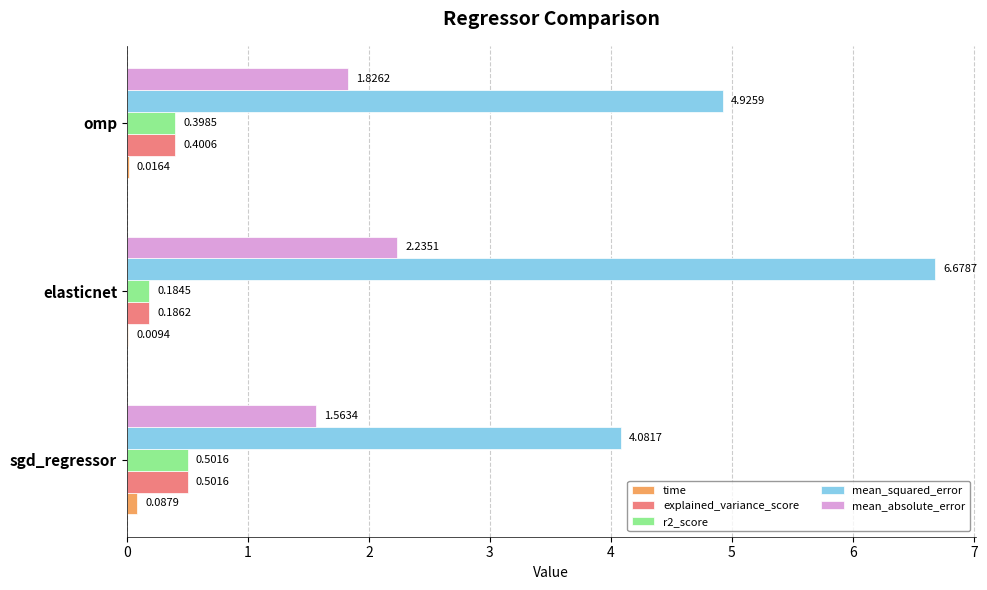

Which series has the largest total across all categories?

mean_squared_error